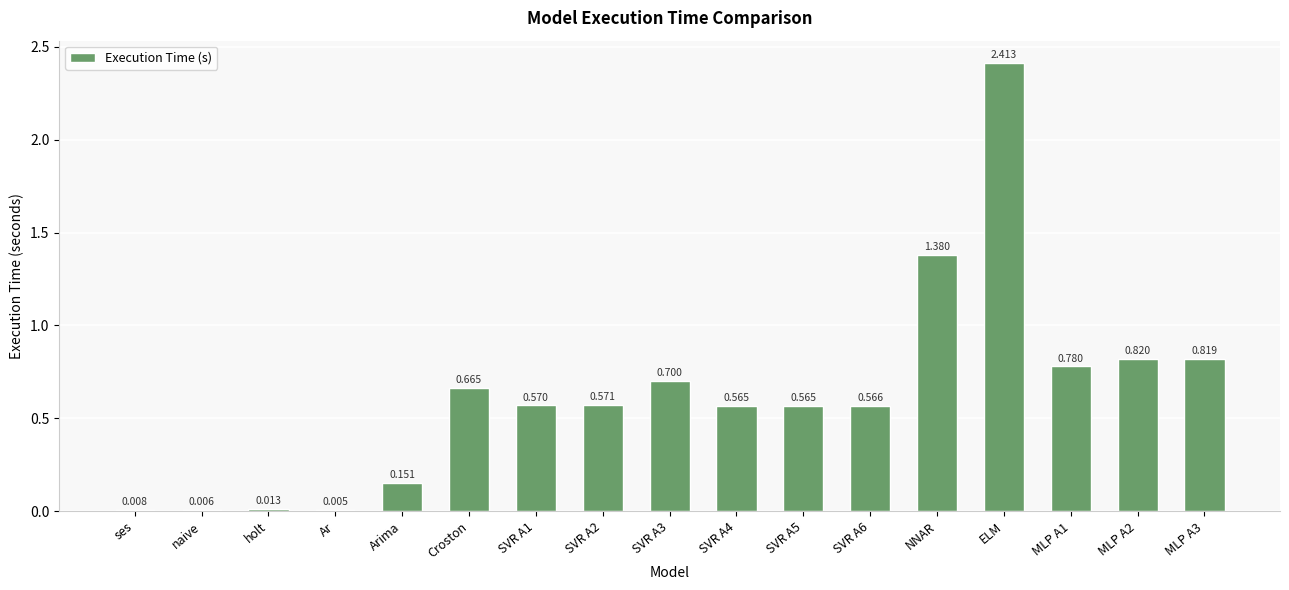

The value at SVR A5 is 1.0. True or false?

False